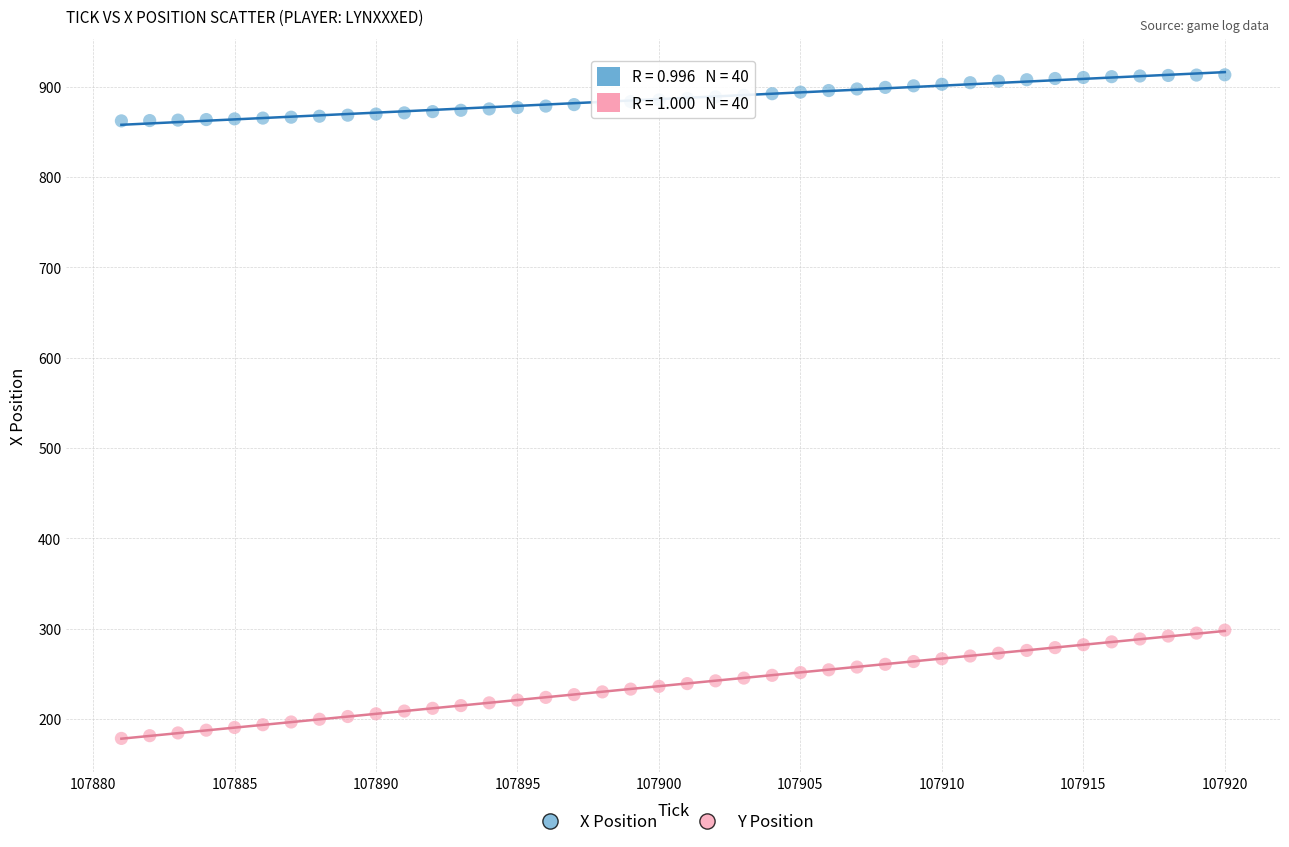

Across all data points, what is the range of Y values (max minus min)?

734.4